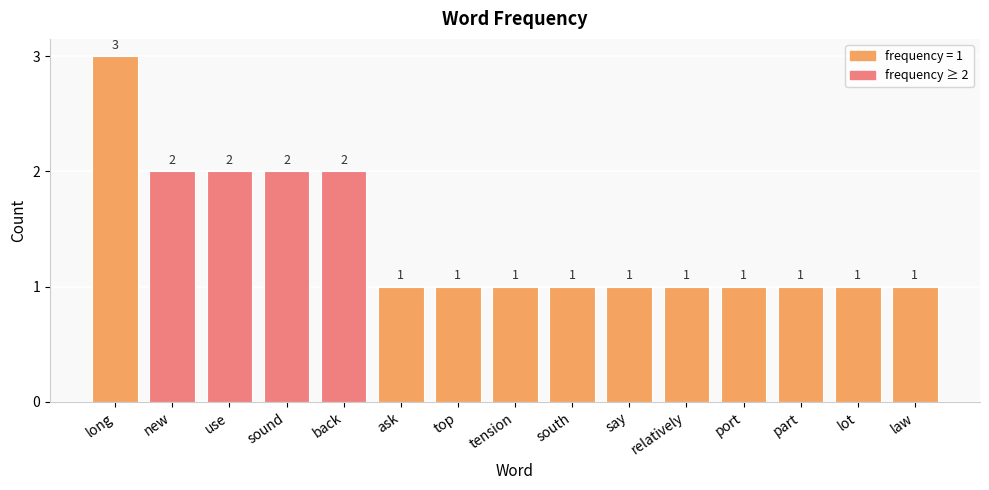

True or false: the data shows 1 at relatively.

True